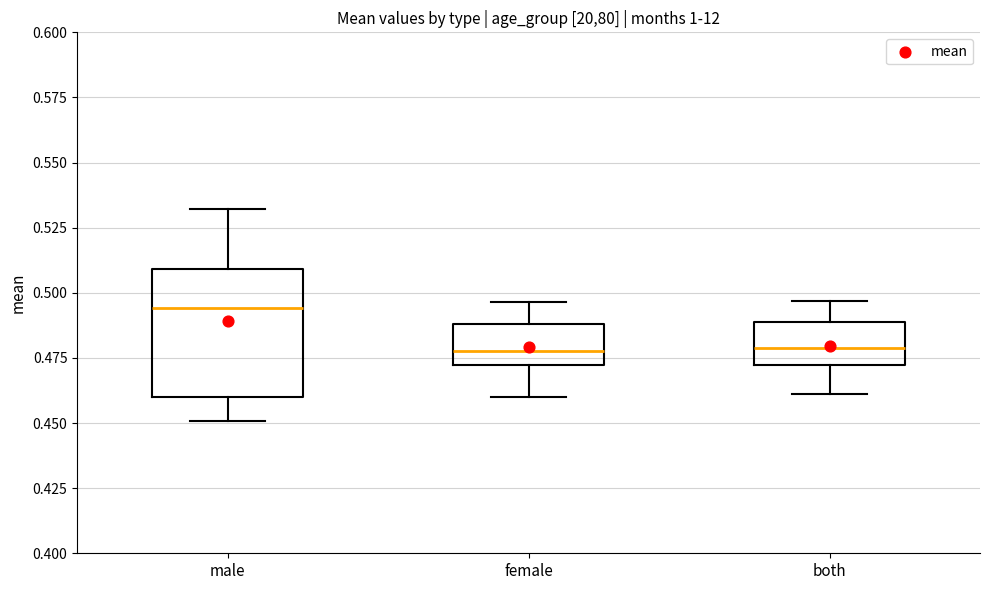

Reading left to right, read every box against the y-axis: the position of its median line, the range the box covers, and the ends of its whiskers. The values are not printed on the chart, so give them approximately, as read against the axis.

male: median 0.495, box 0.460 to 0.510, whiskers 0.450 to 0.530
female: median 0.480, box 0.470 to 0.490, whiskers 0.460 to 0.495
both: median 0.480, box 0.470 to 0.490, whiskers 0.460 to 0.495